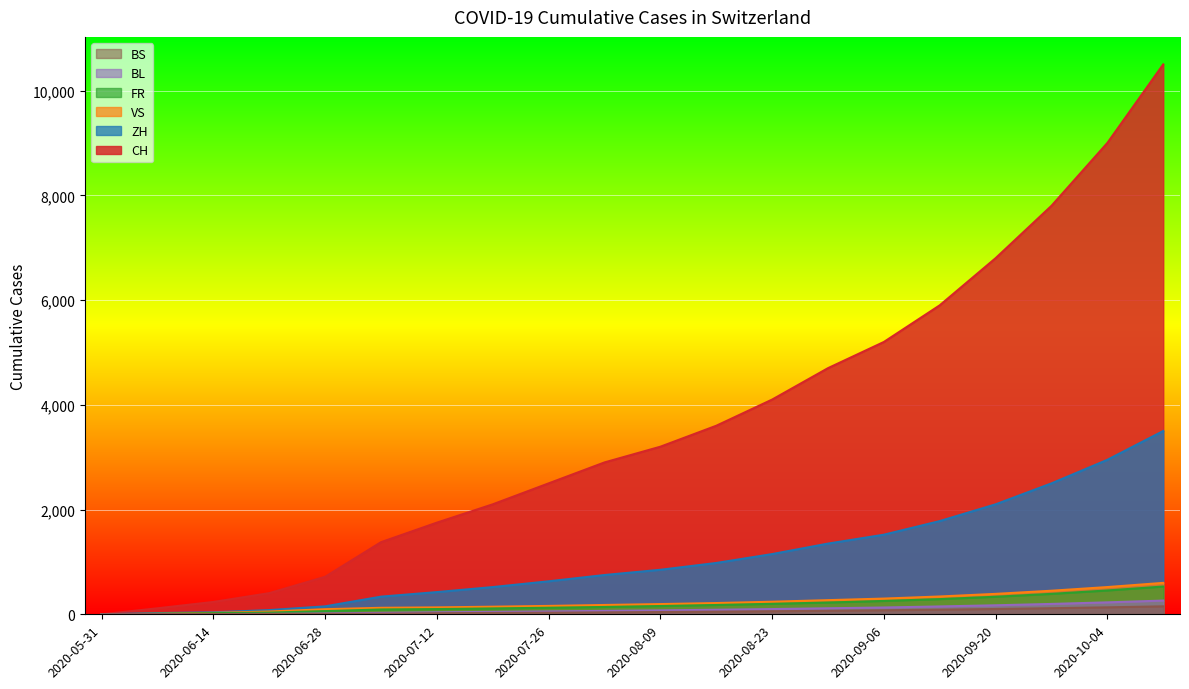

What is the average value of the ZH series?

1082